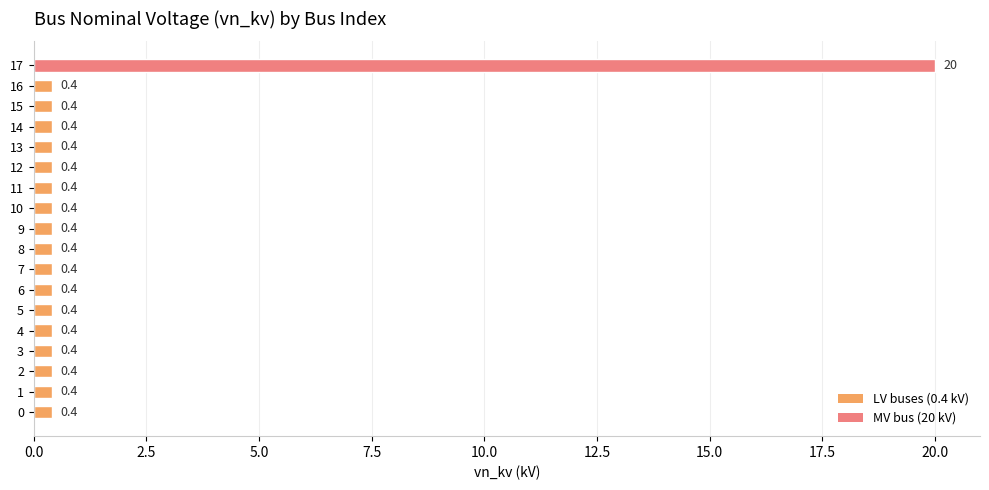

Which category has the highest value across all series?

17